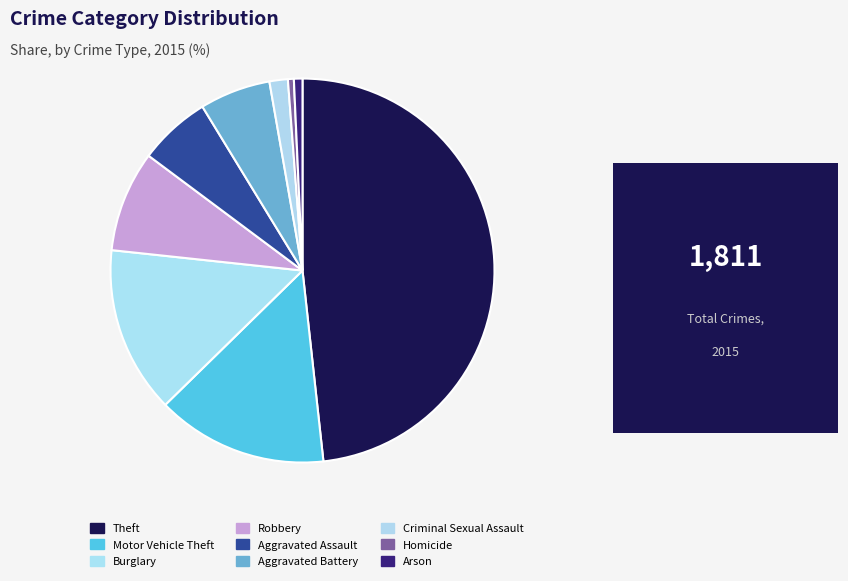

Which has a higher value, Arson or Theft?

Theft